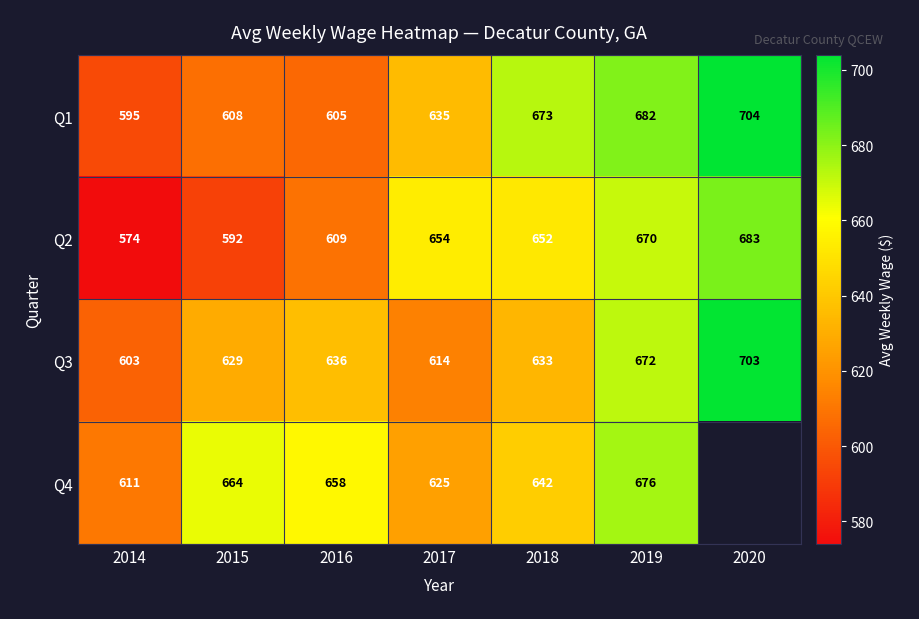

How many data points in Q2 are less than 652?

3